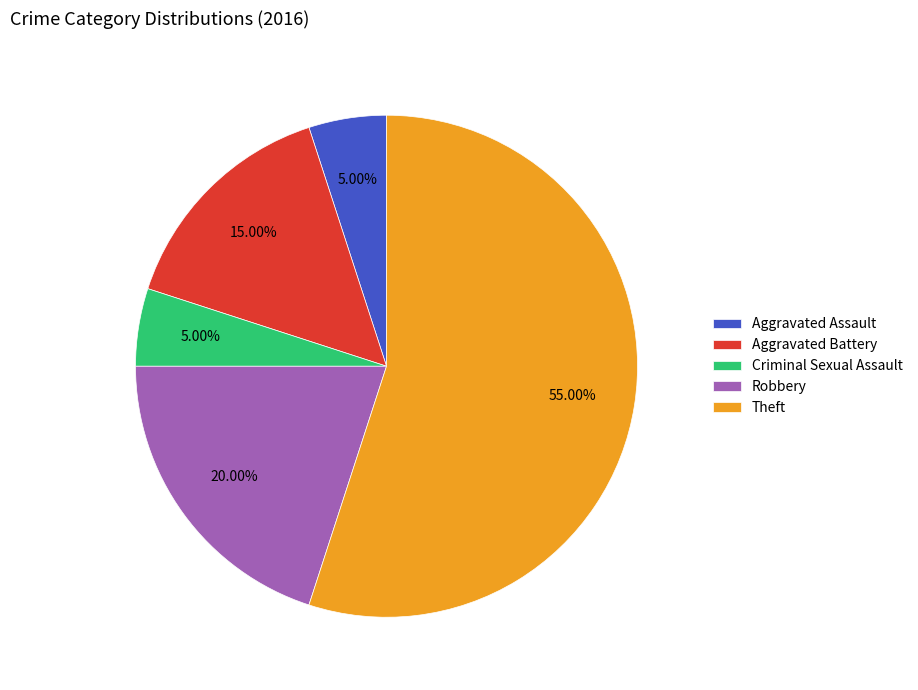

Which has a higher value, Theft or Aggravated Assault?

Theft